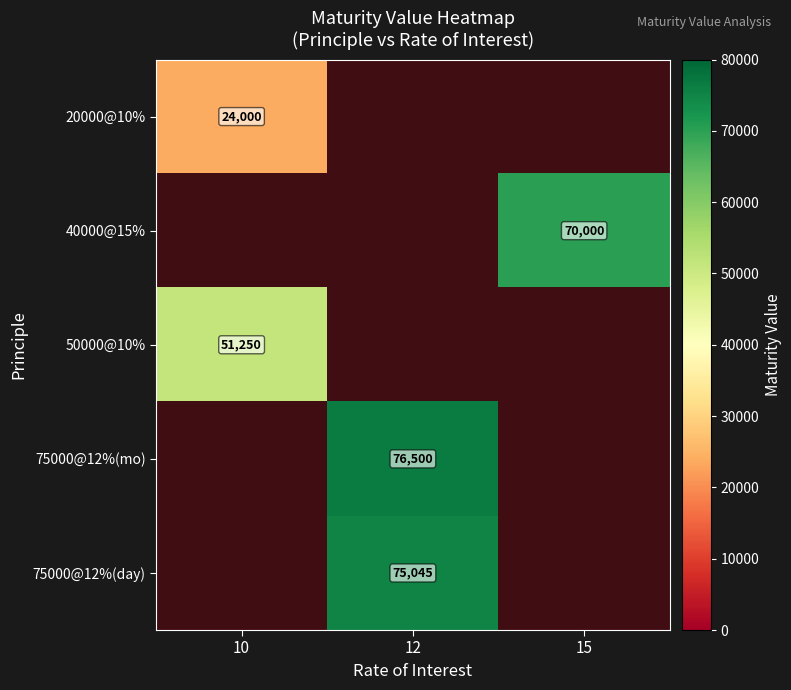

What is the sum of all 50000@10% values?

51250.0